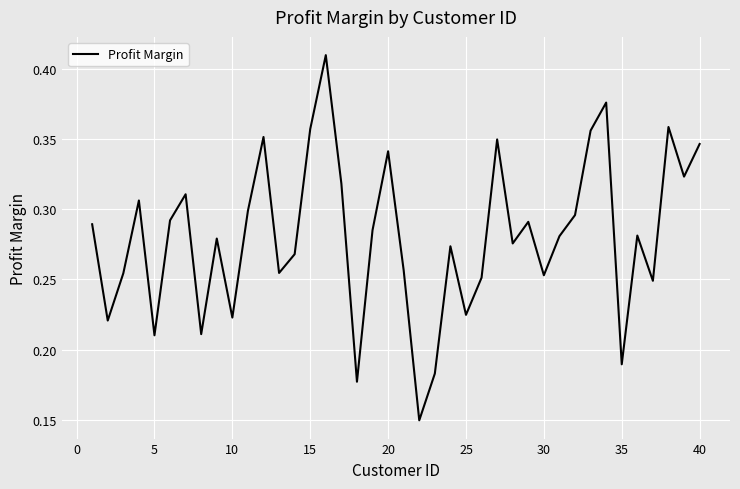

Does the chart display data point markers on the line(s)?

No